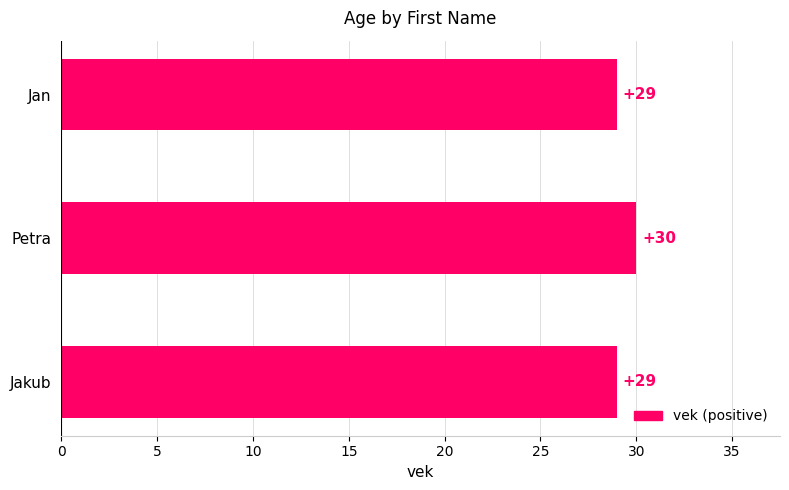

What is the difference between the maximum and minimum values?

1